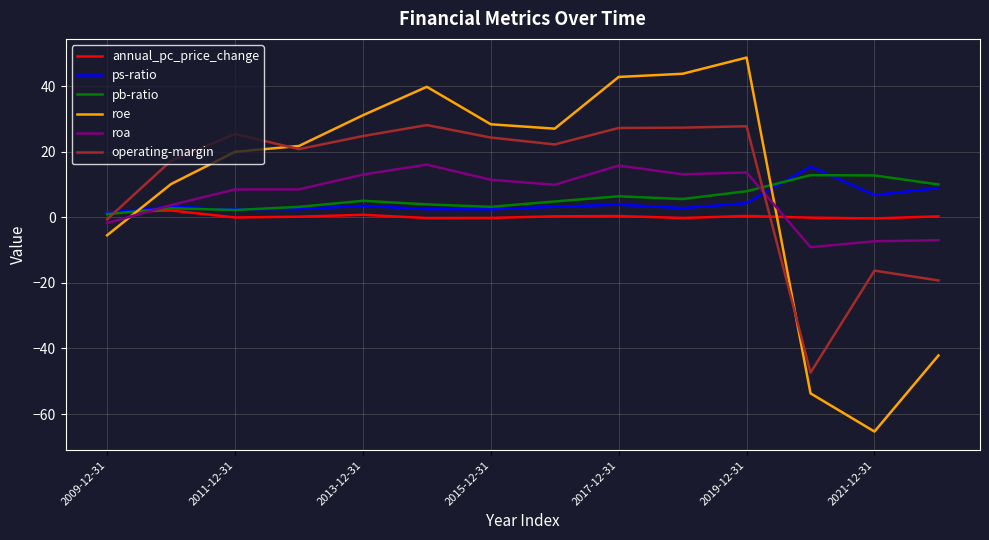

After their last crossing, which series has the higher values: annual_pc_price_change or roe?

annual_pc_price_change